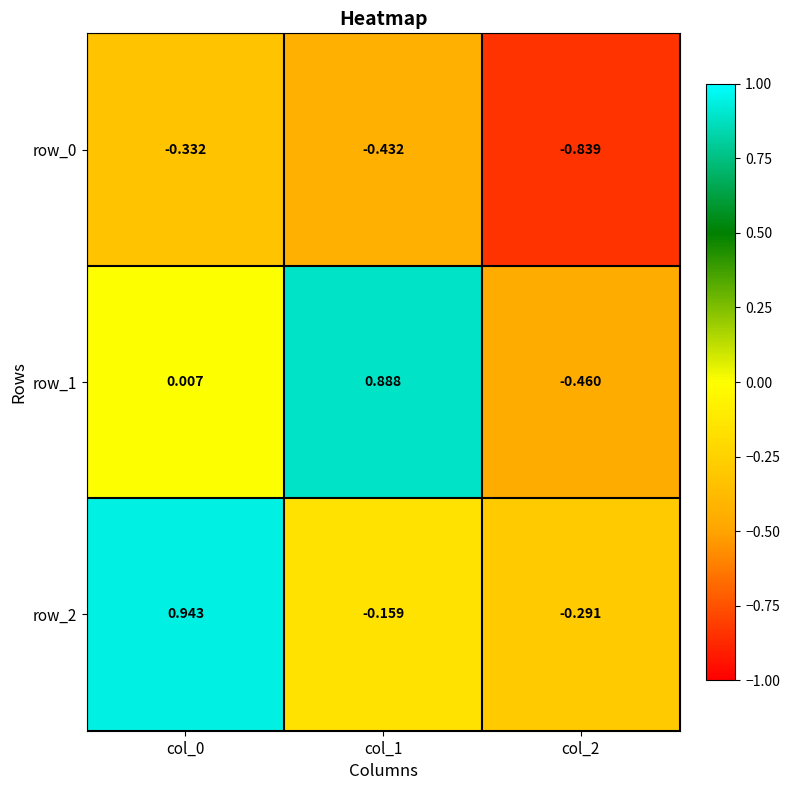

What is the sum of the row_0 values at col_1 and col_0?

-0.8